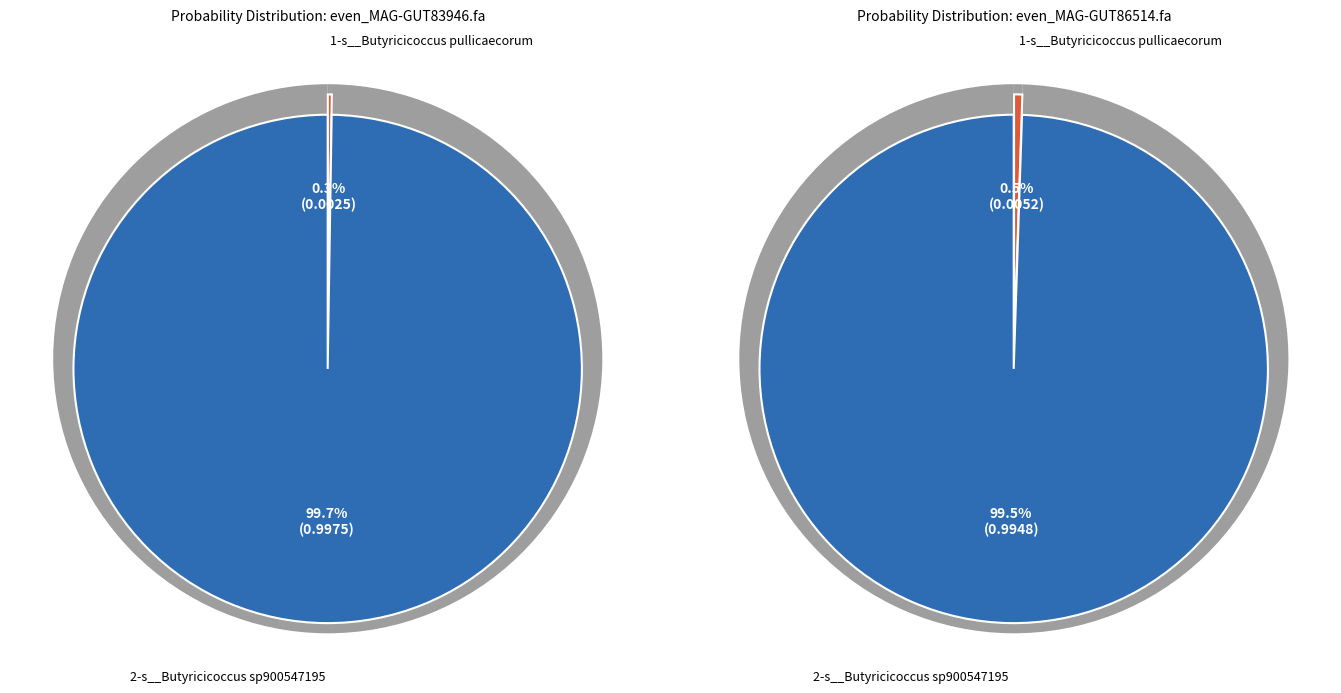

Count the number of slices in the pie.

2